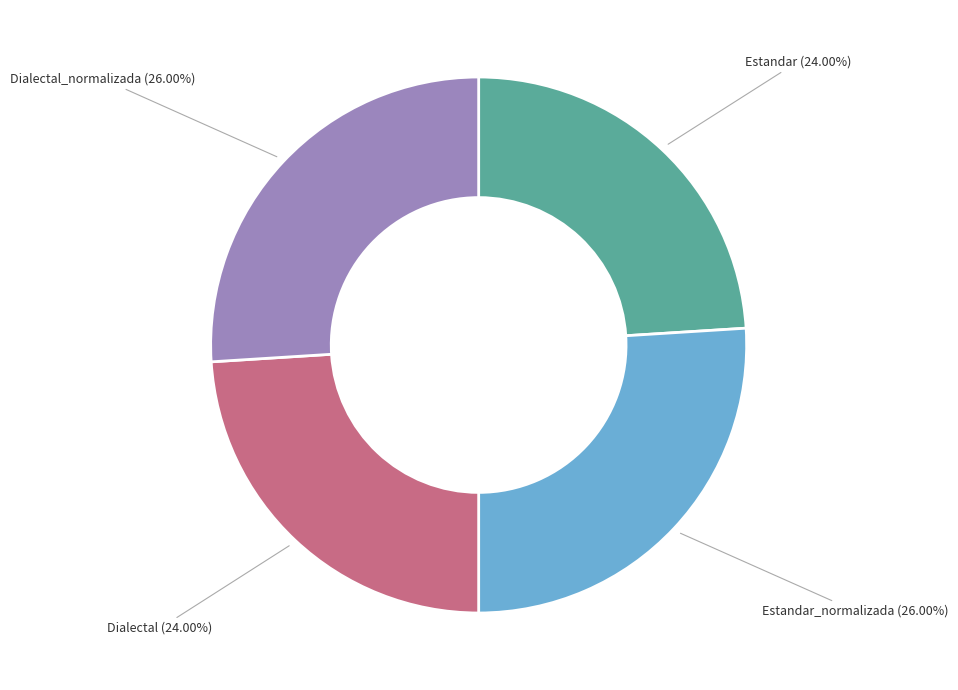

To the nearest percent, what is the difference between the largest and smallest slice percentages?

2%